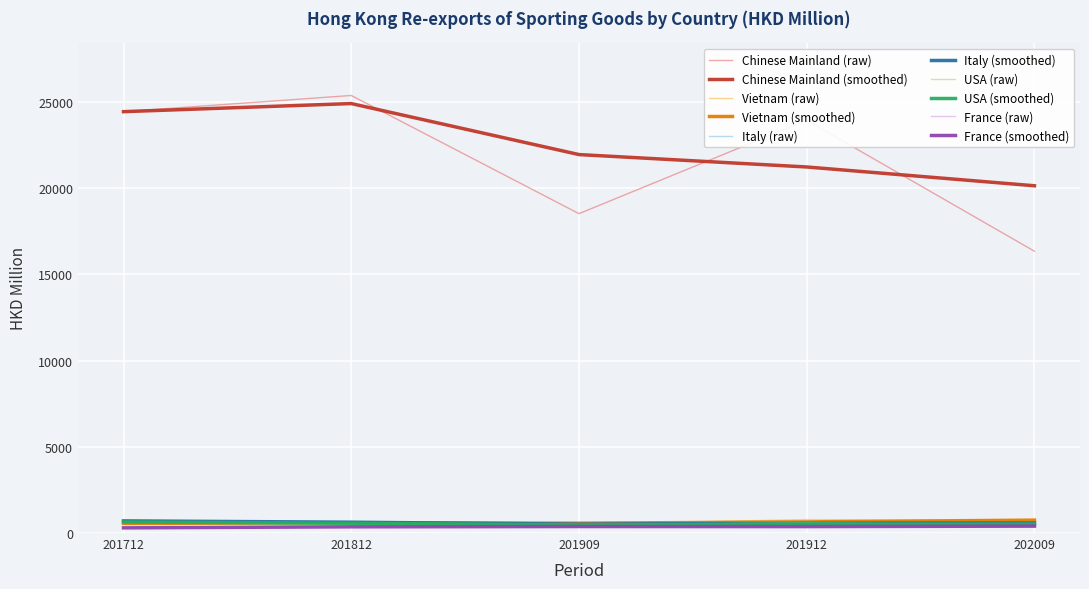

Which category has the highest value across all series?

201812